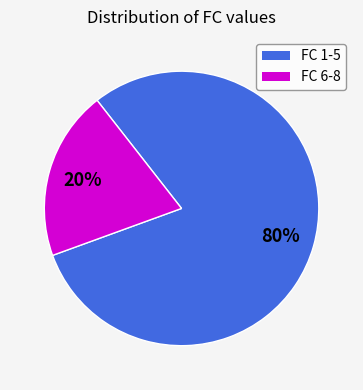

To the nearest percent, what is the difference between the largest and smallest slice percentages?

60%